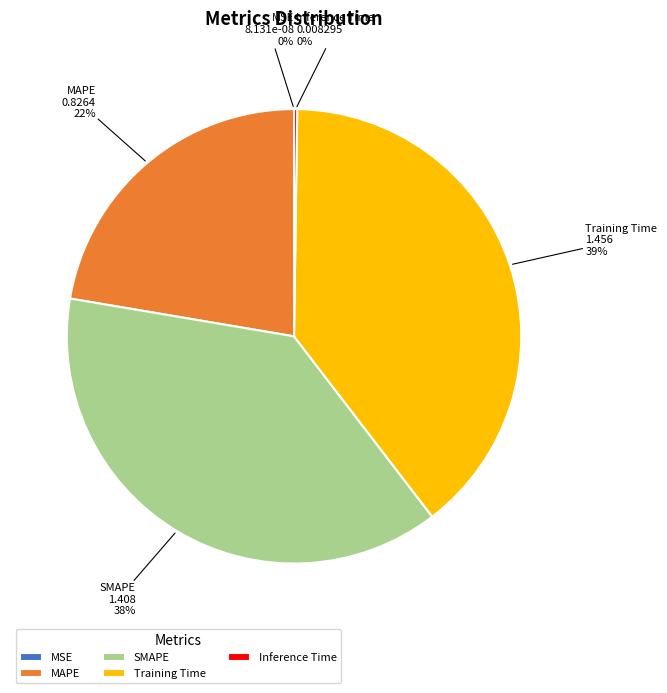

Approximately how many times larger is the value at MAPE compared to SMAPE?

0.6